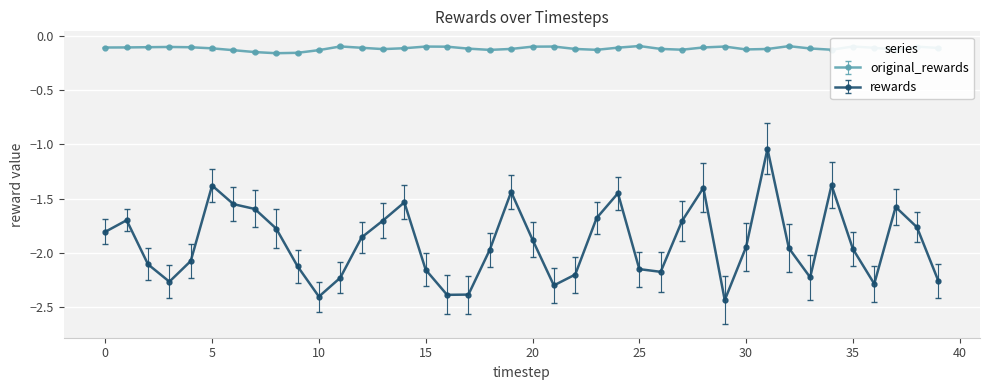

What is the difference between the maximum and second lowest values in the rewards series?

1.4